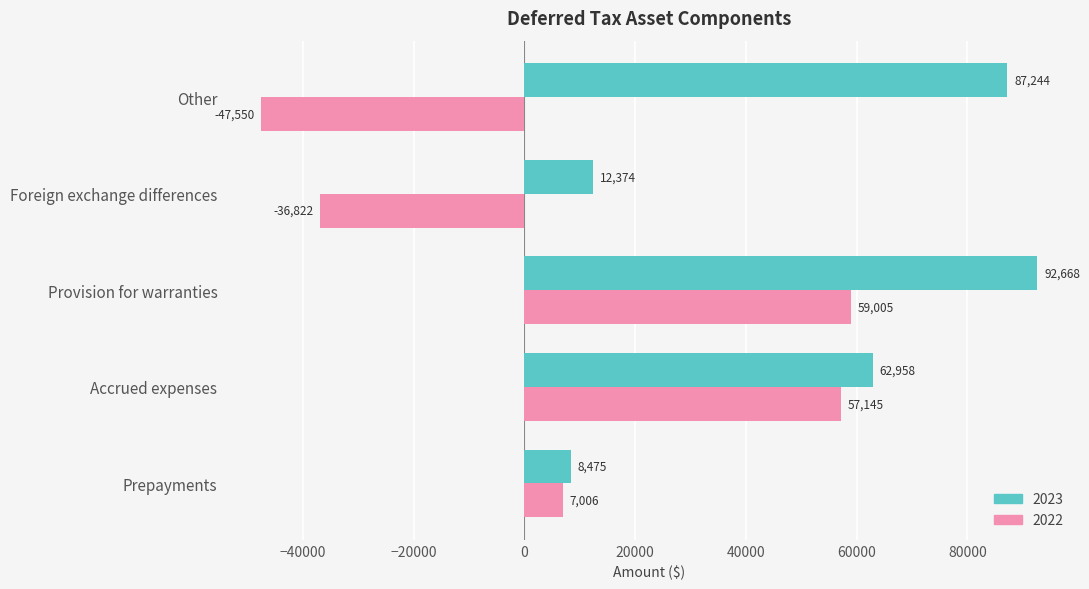

What are all the series names shown in the legend?

2023, 2022